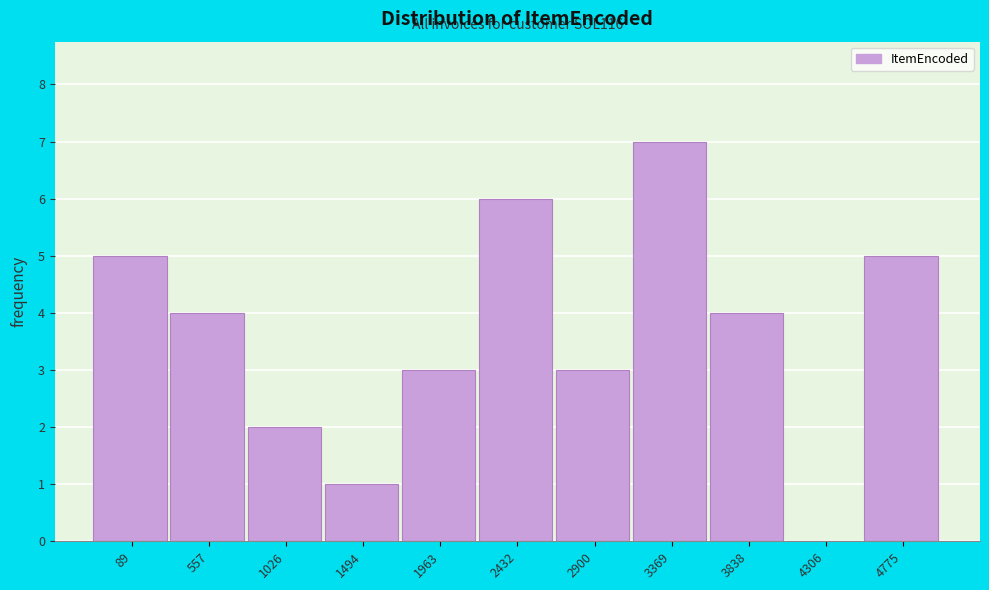

Reading left to right, what are all the values shown in this chart?

89=5	557=4	1026=2	1494=1	1963=3	2432=6	2900=3	3369=7	3838=4	4306=0	4775=5